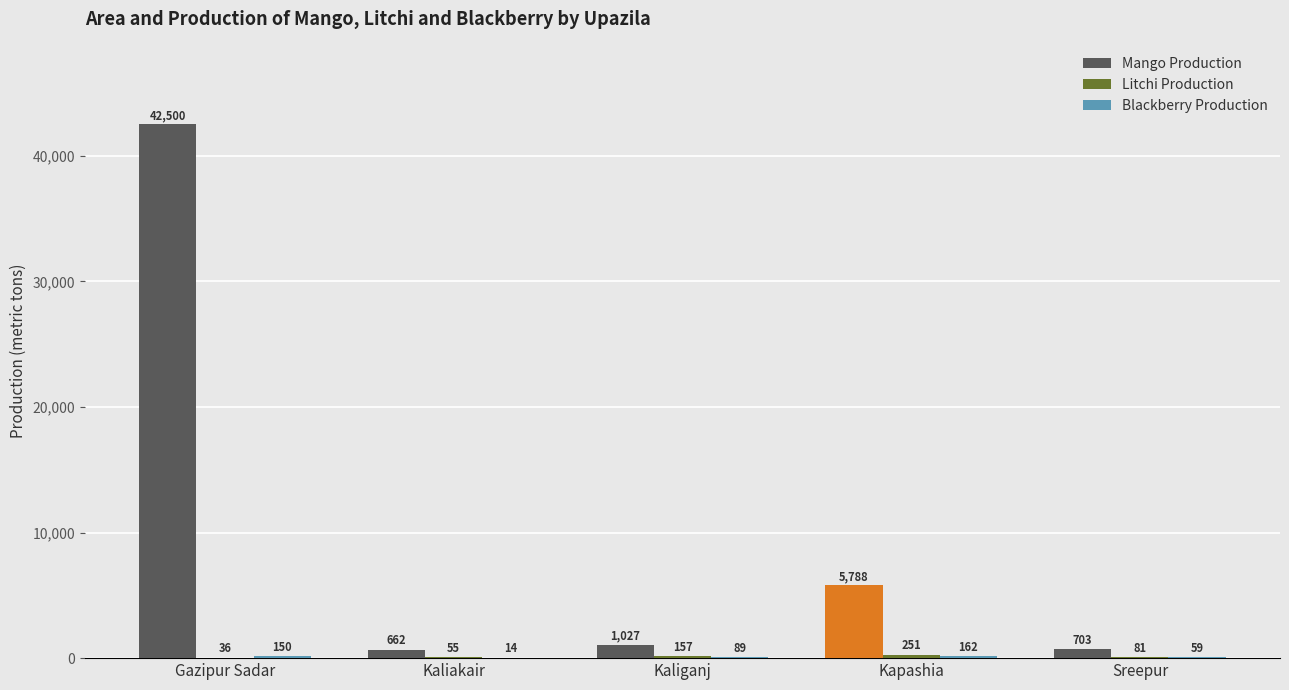

What is the sum of all Mango Production values?

50680